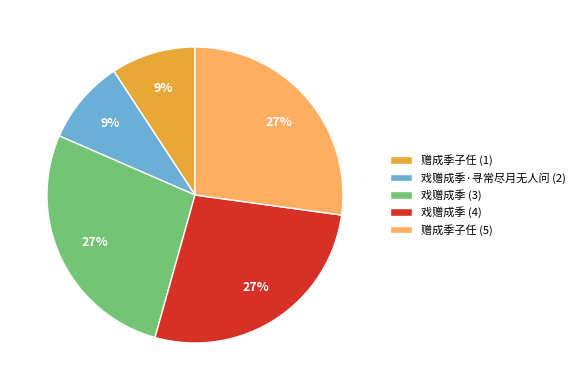

How many slices are in this pie chart?

5